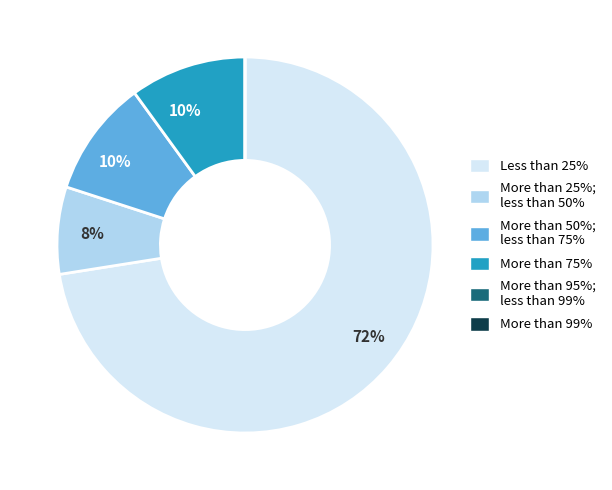

Is there any slice that represents more than half of the pie?

Yes